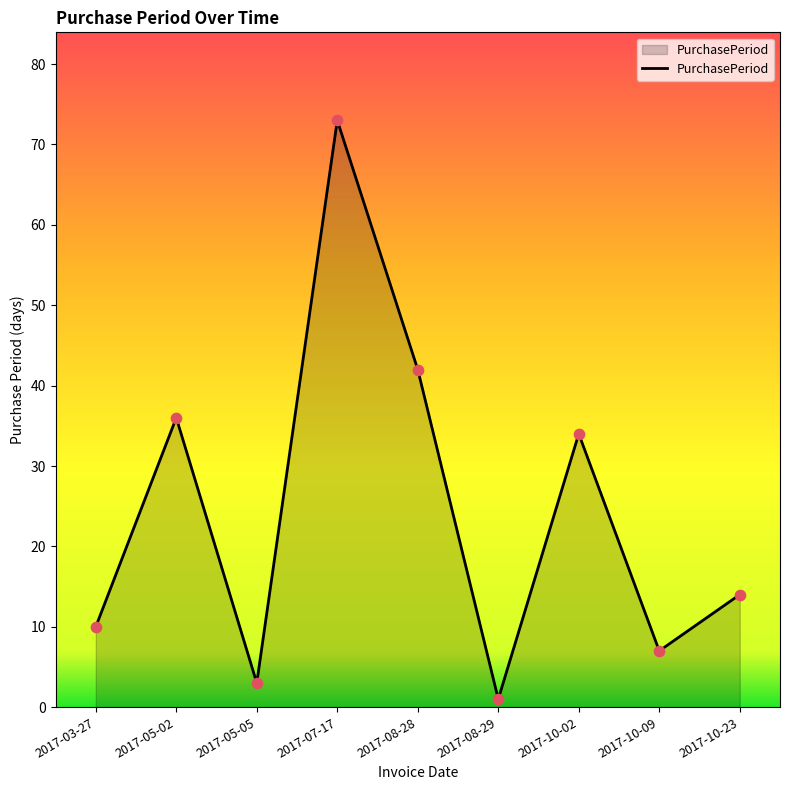

Between 2017-10-02 and 2017-05-05, which is larger?

2017-10-02